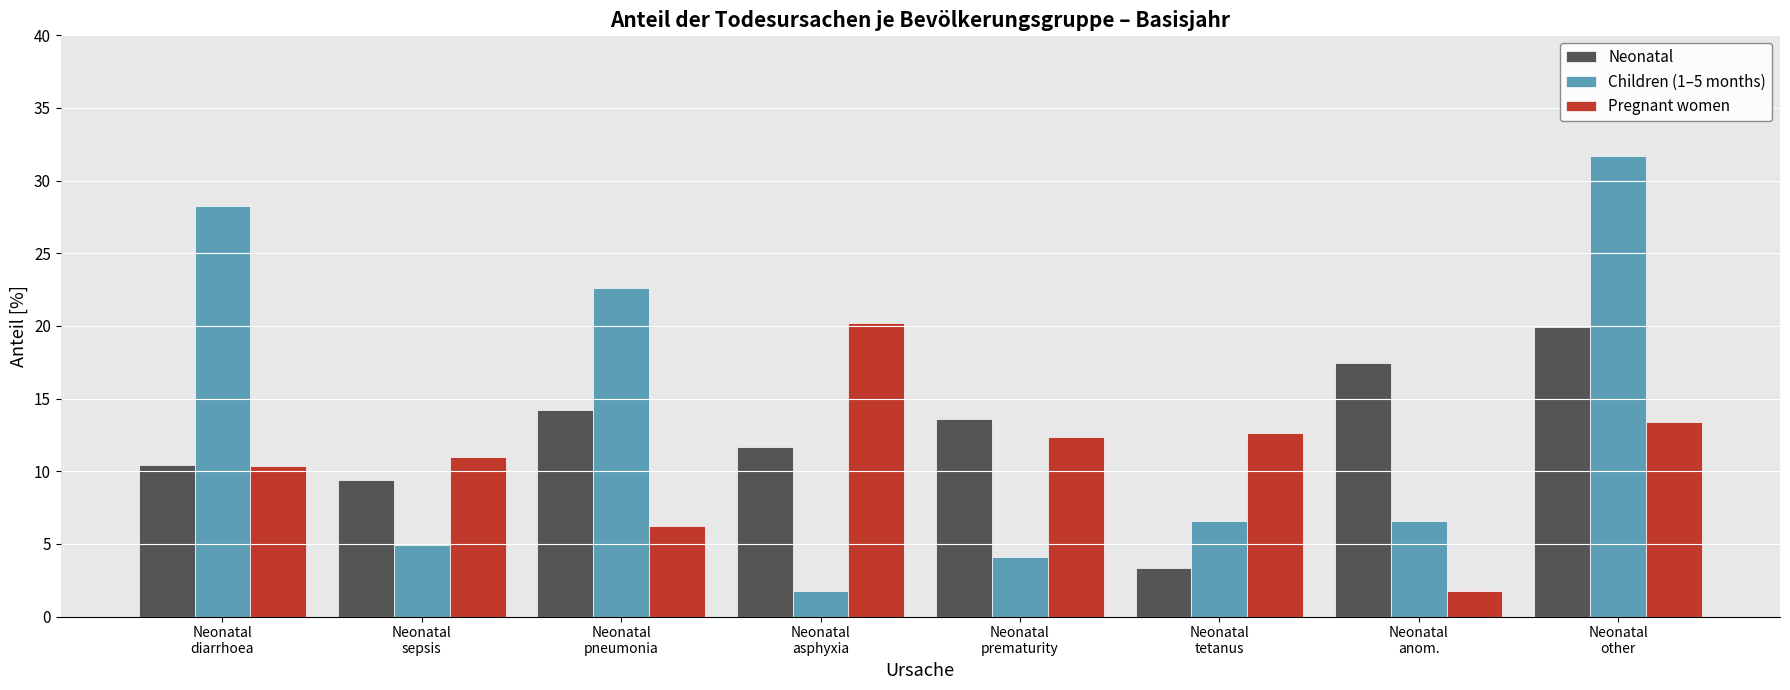

Between Neonatal
sepsis and Neonatal
anom., which series saw the biggest shift?

Pregnant women